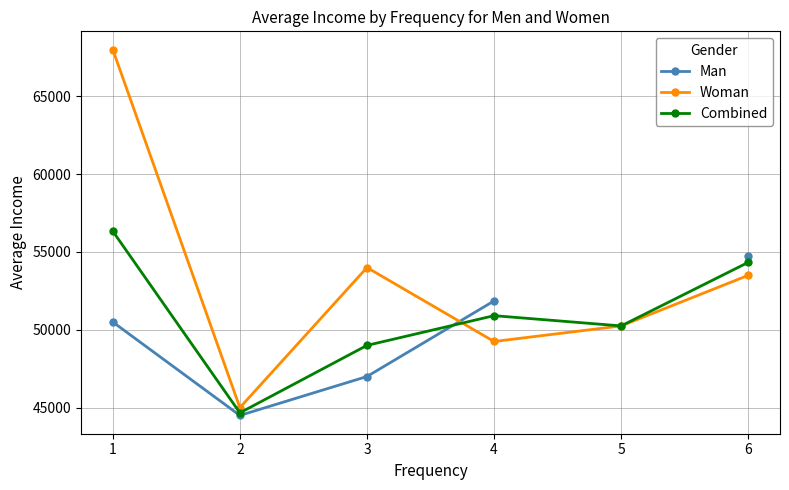

True or false: Woman has a value of 19402.0 at 2.

False